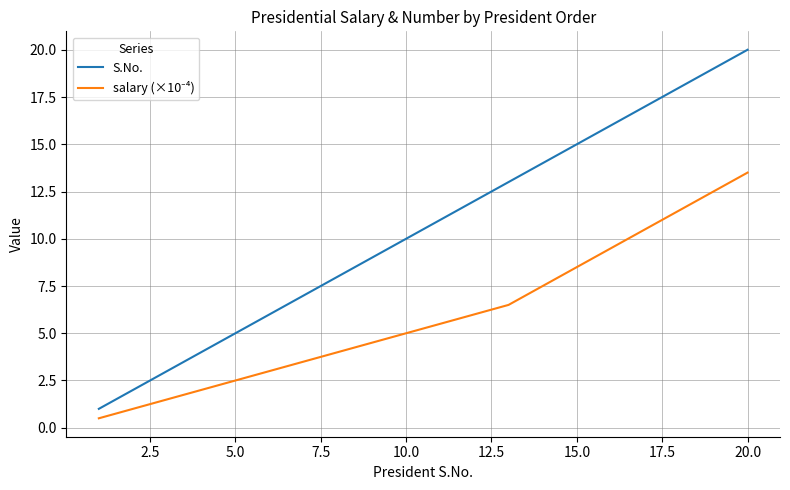

What is the highest value of the S.No. series?

20.0